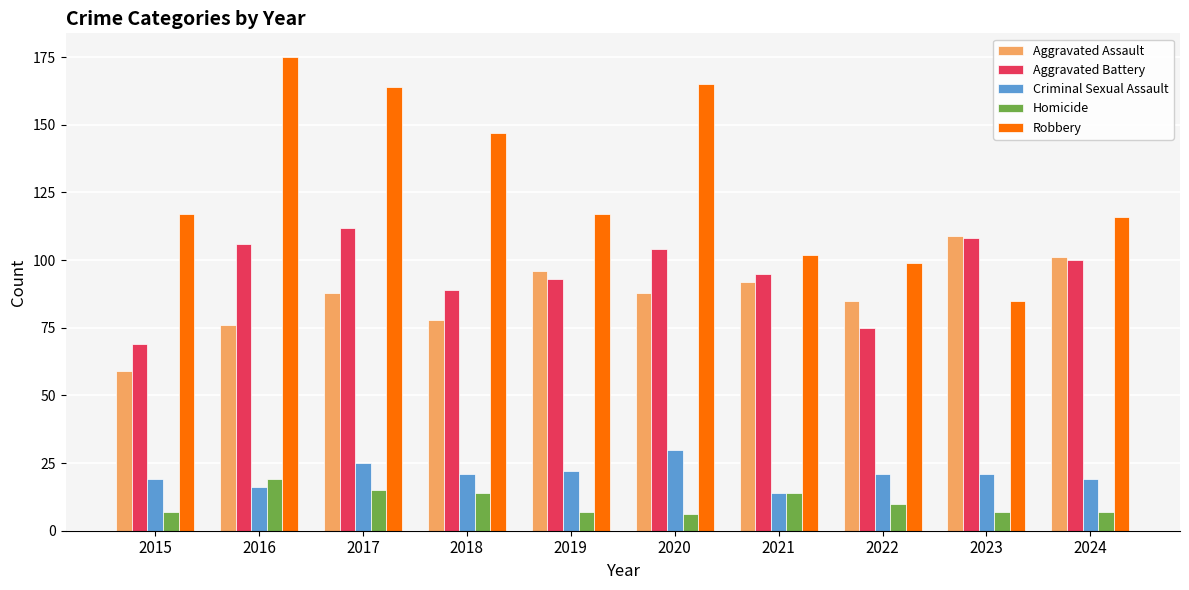

Between 2022 and 2023, which series saw the biggest shift?

Aggravated Battery